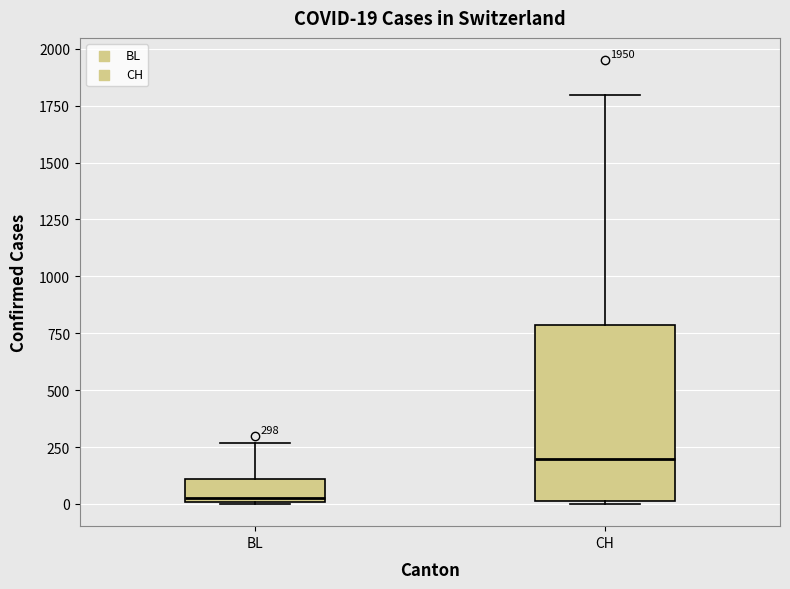

Which box has the lowest median line?

BL